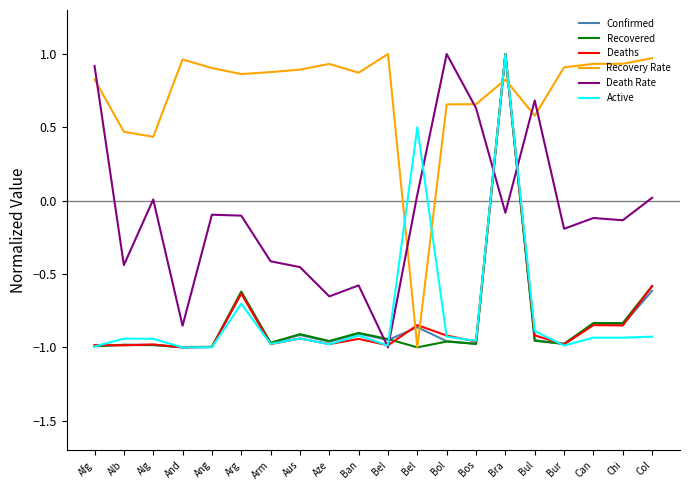

What is the highest value of the Recovered series?

1.0